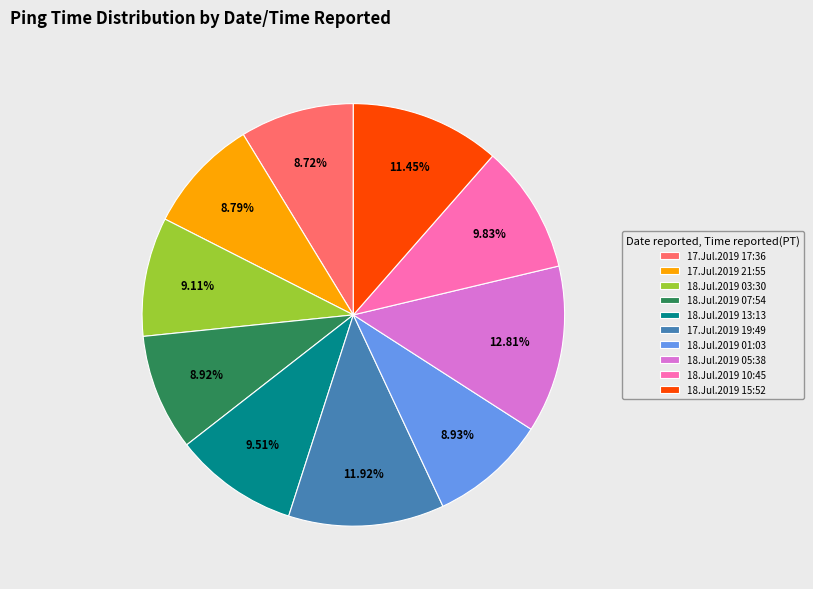

The 18.Jul.2019 07:54 slice represents 3% of the pie. True or false?

False